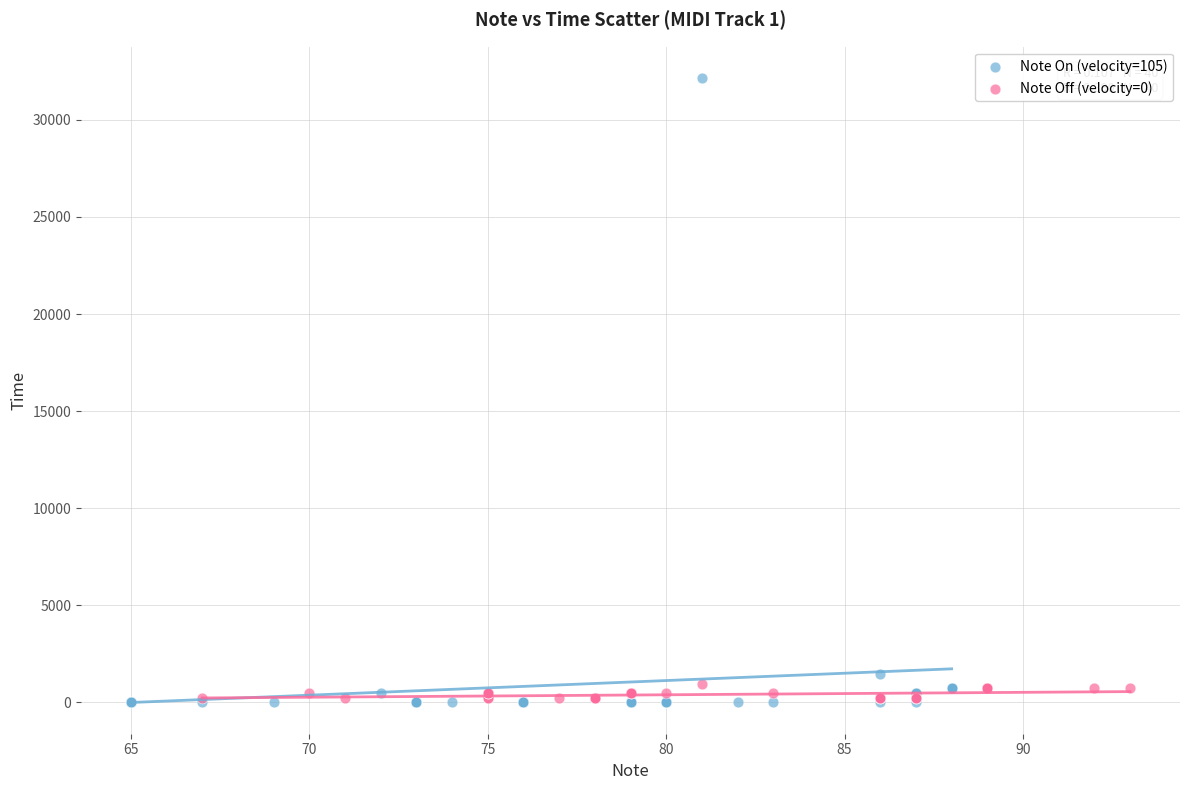

Which series has the largest Y range (max minus min)?

Note On (velocity=105)